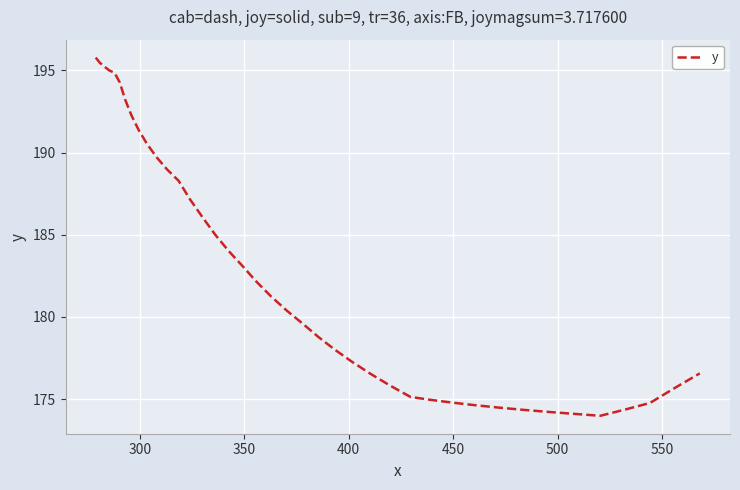

What is the smallest value displayed?

174.0